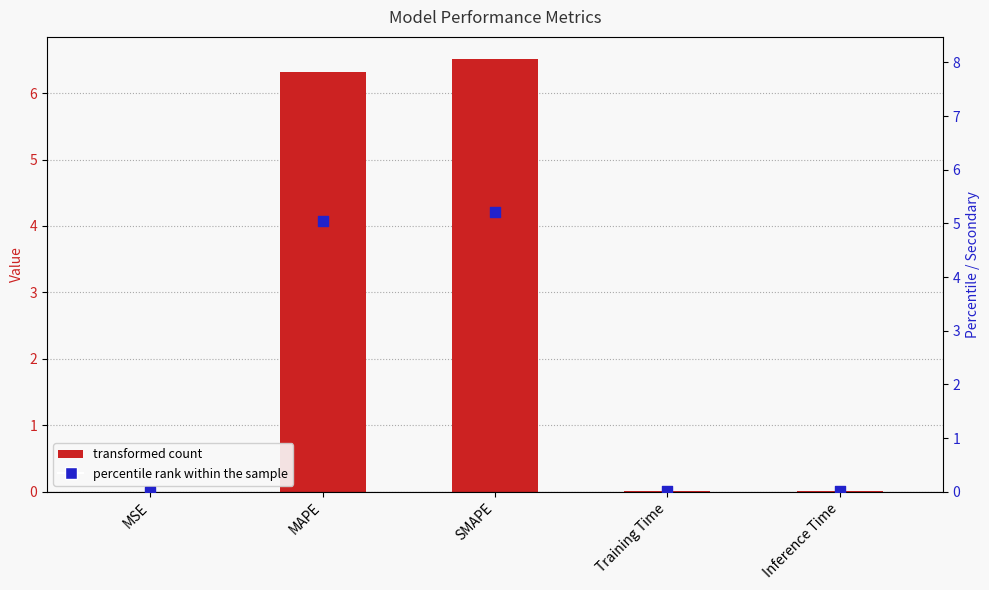

Is the value of col_1 (secondary) at Training Time greater than the value of col_1 at Training Time?

No